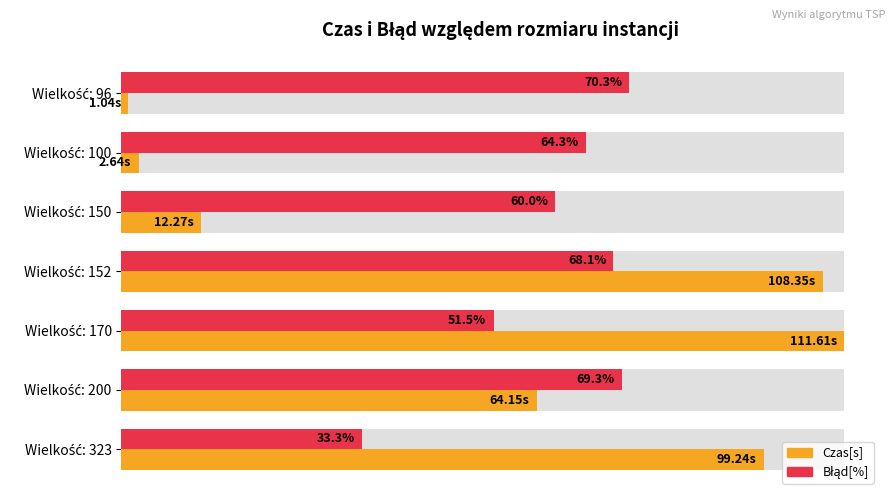

What is the value of the Błąd[%] bar at the 3rd from the left?

60.0